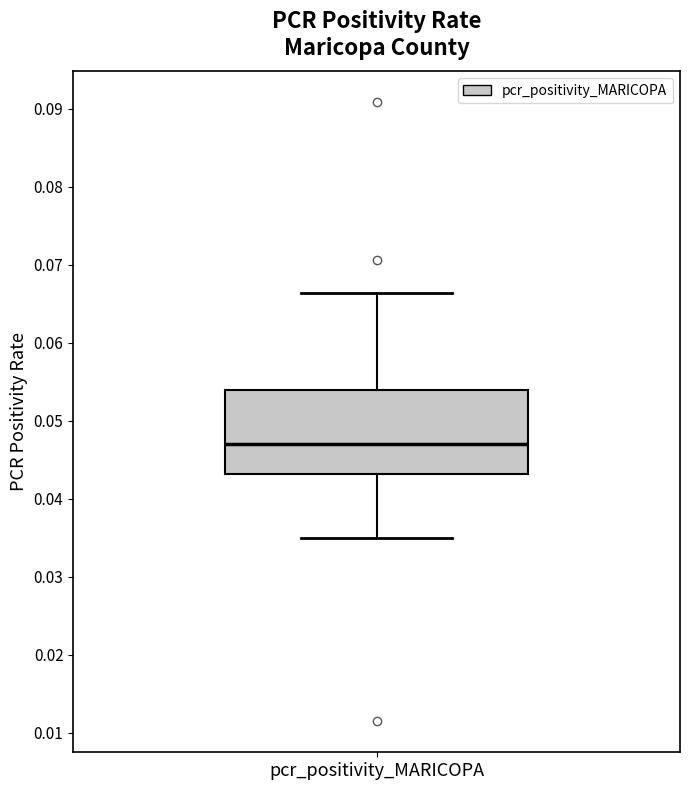

Read this box plot against the y-axis: the position of the median line, the range covered by the box, and the ends of both whiskers. The values are not printed on the chart, so give them approximately, as read against the axis.

median 0.047, box 0.043 to 0.054, whiskers 0.035 to 0.066